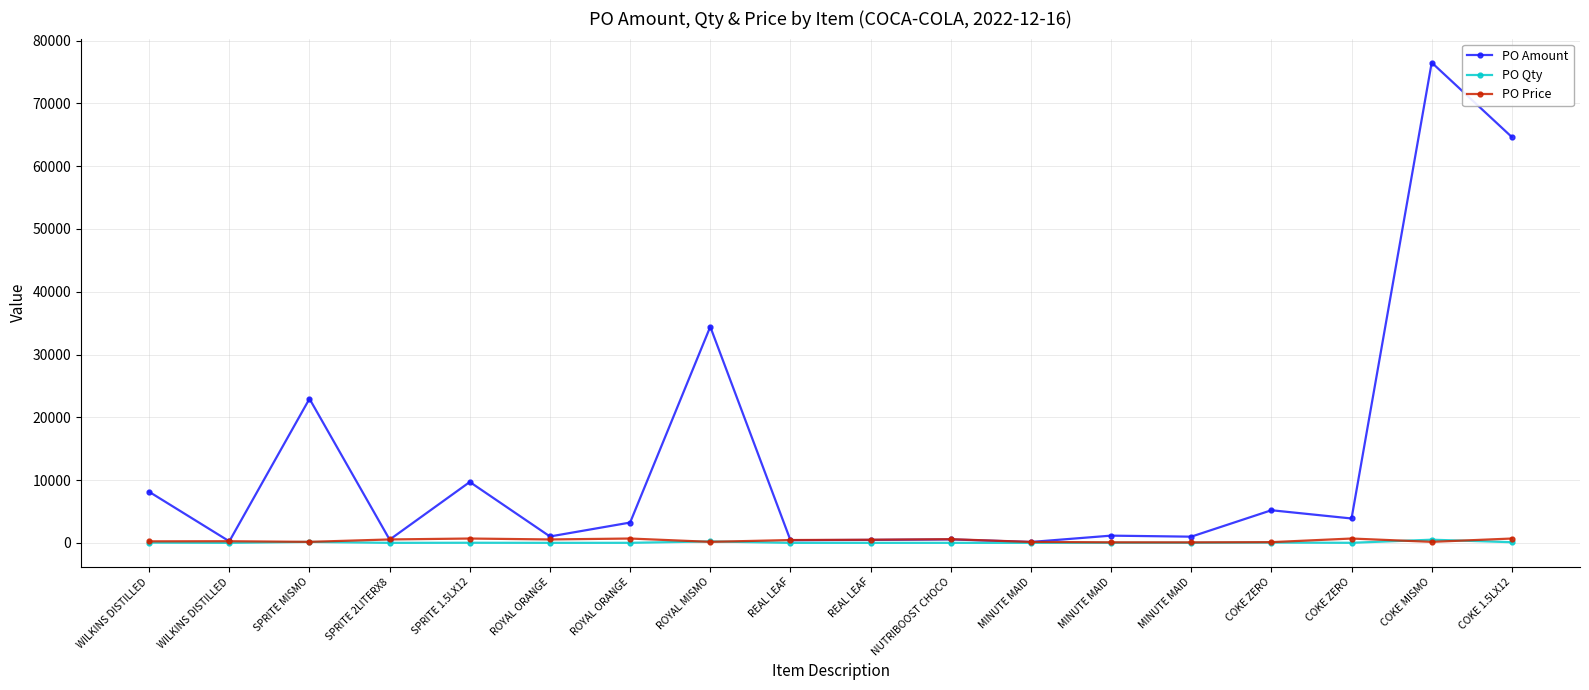

What are all the series names shown in the legend?

PO Amount, PO Qty, PO Price